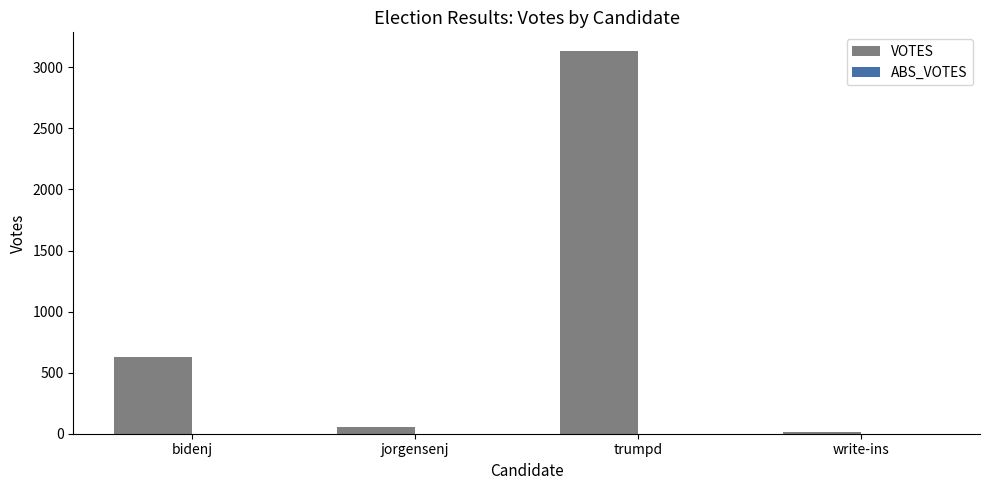

The chart shows a value of 4284 at trumpd. True or false?

False